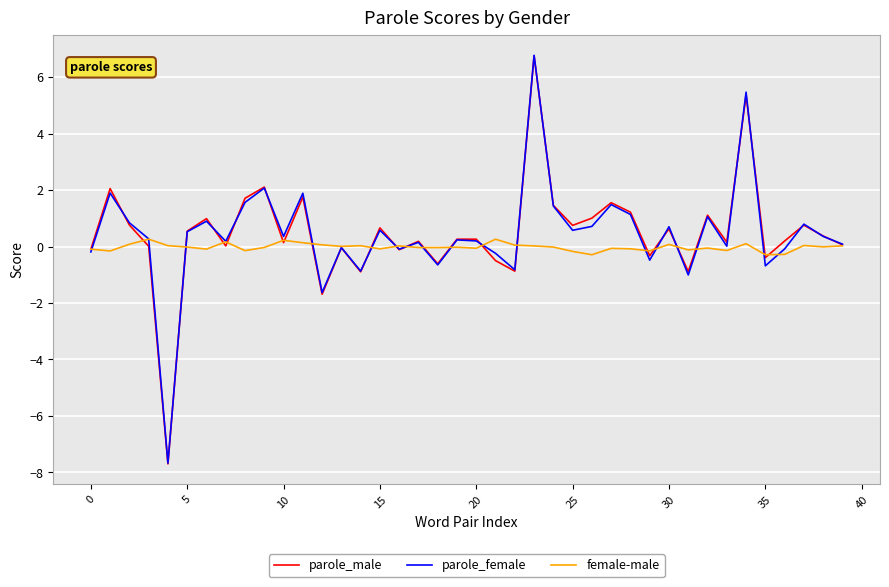

What is the maximum value shown in the chart?

6.8